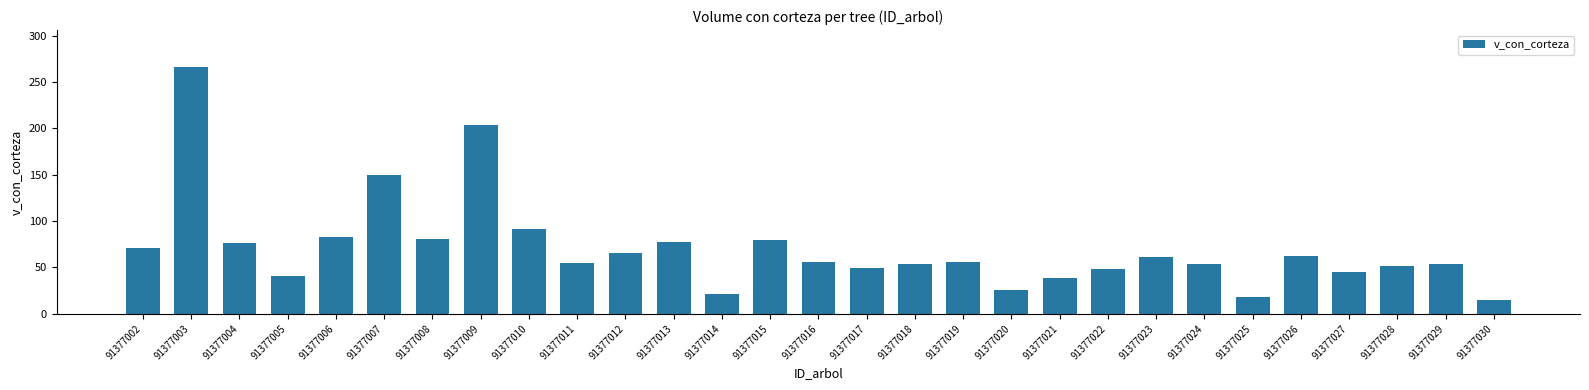

Count the number of data series in this chart.

1